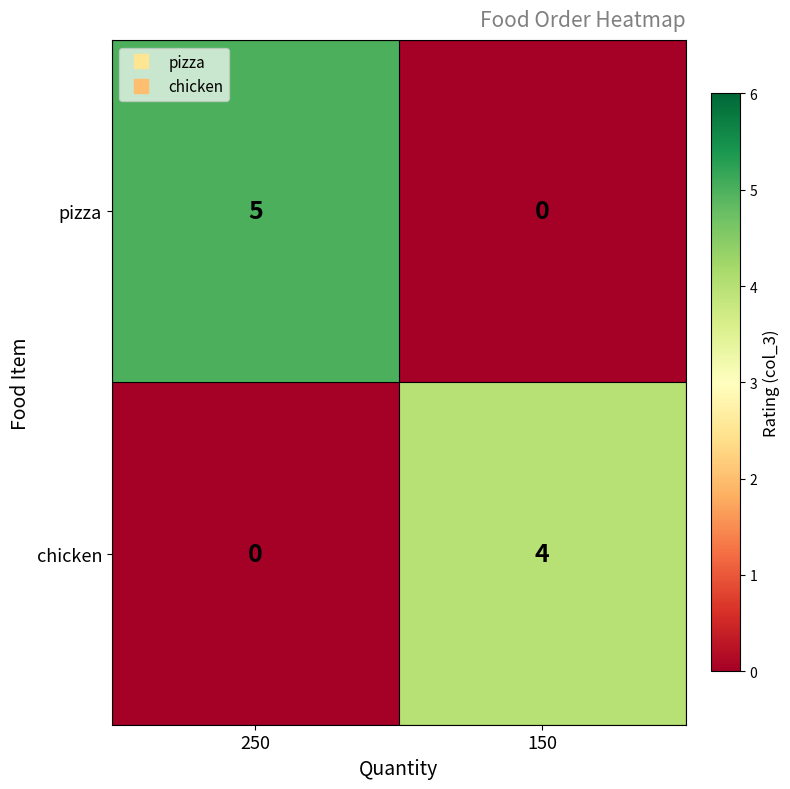

Rank the series by their average value, from highest to lowest.

pizza, chicken